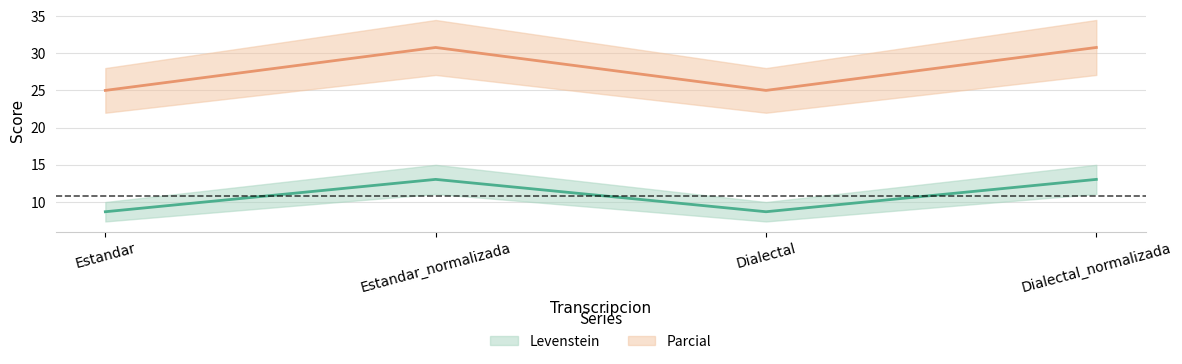

In Parcial, how many points are lower than both neighbors (excluding endpoints)?

1